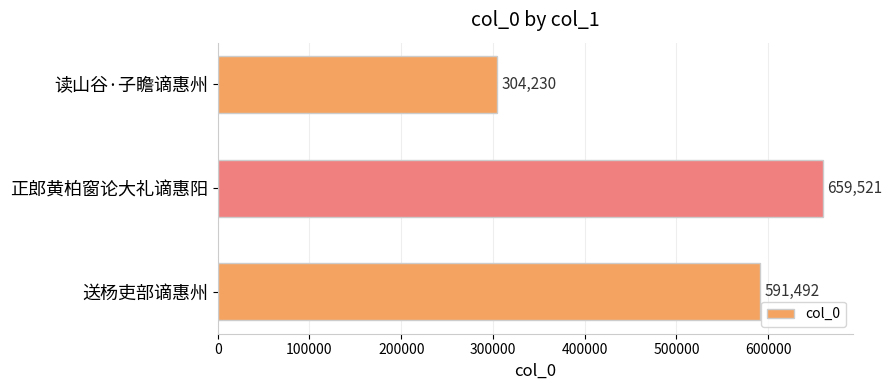

How many series are shown in this chart?

1